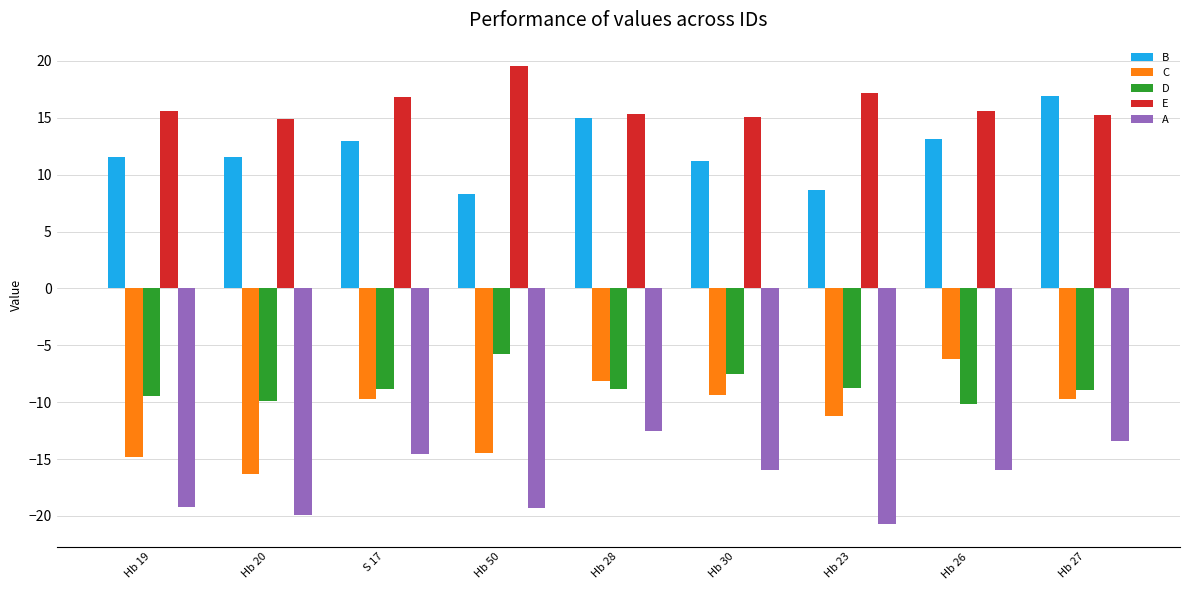

How many categories are shown in the chart?

9